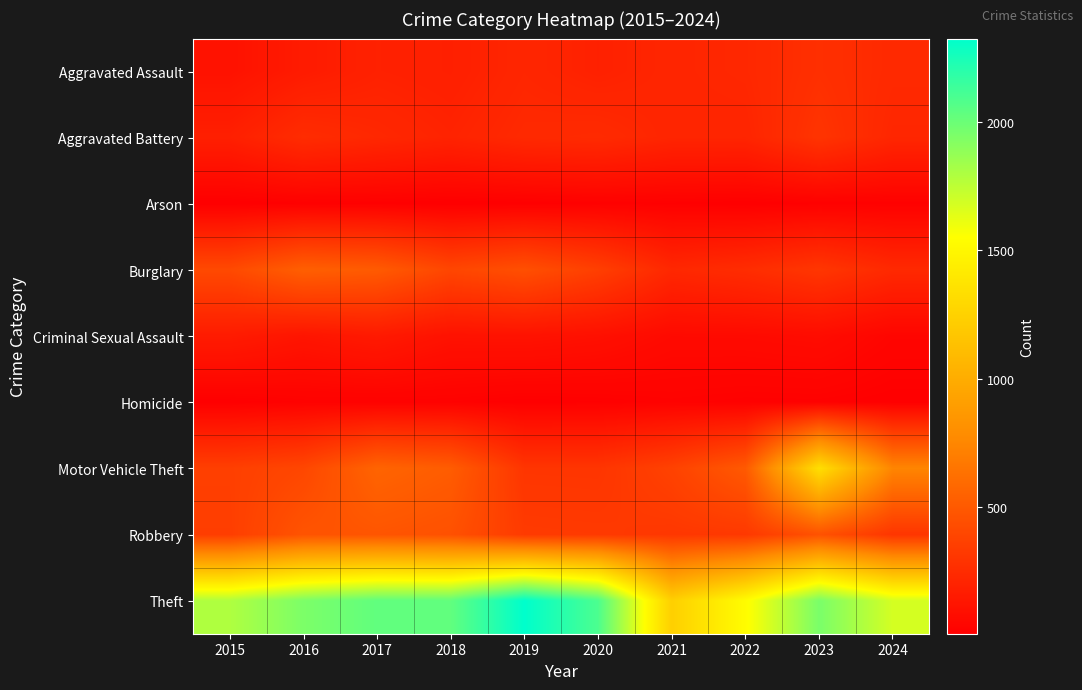

What is the minimum value shown in the chart?

8